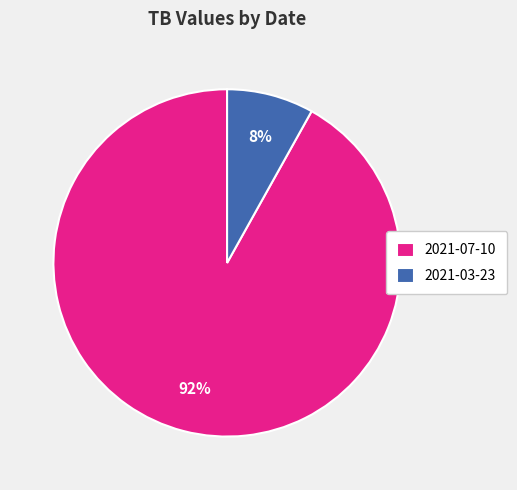

Which slice is the smallest?

2021-03-23